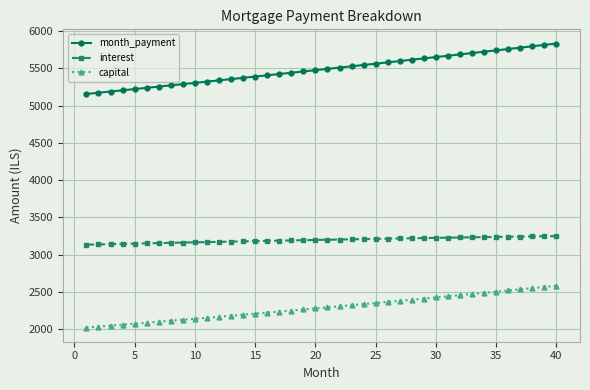

True or false: month_payment and capital cross at least once.

False